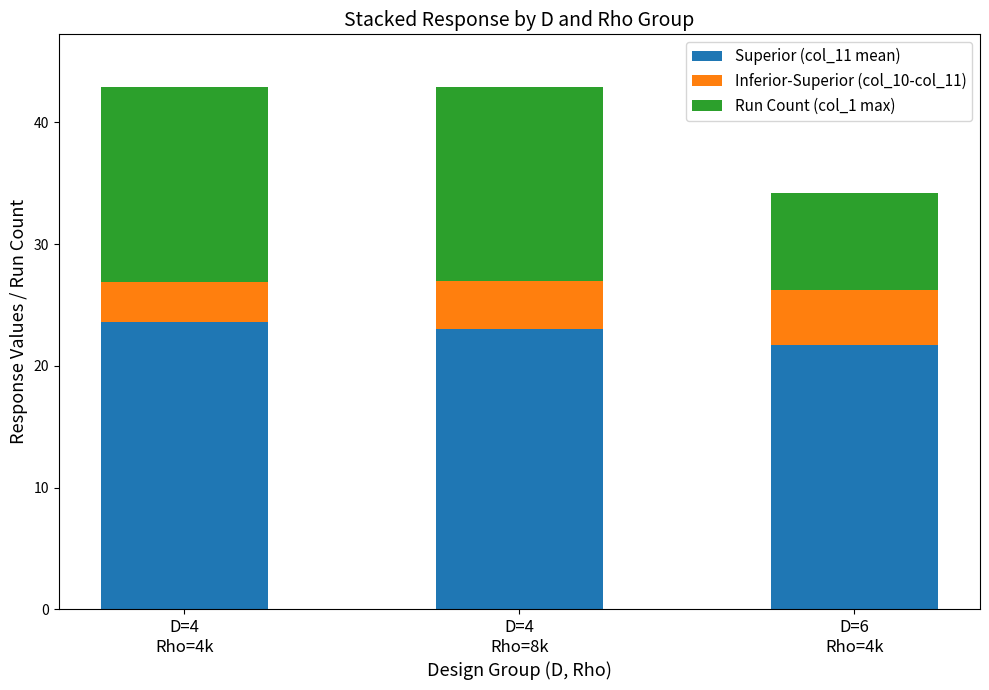

What is the sum of the Superior (col_11 mean) values at D=6
Rho=4k and D=4
Rho=4k?

45.3